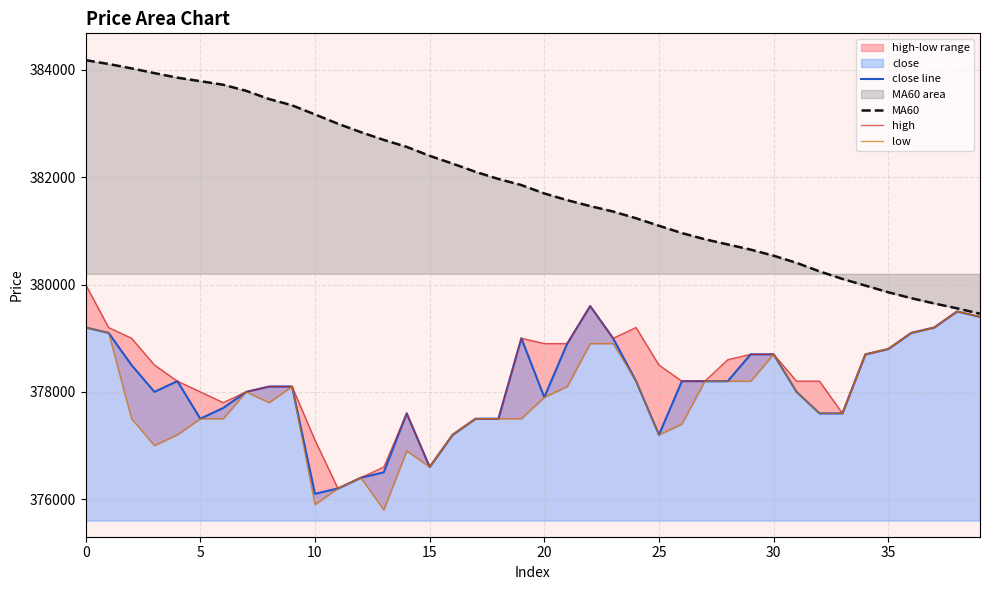

What is the lowest value of the MA60 series?

379456.7